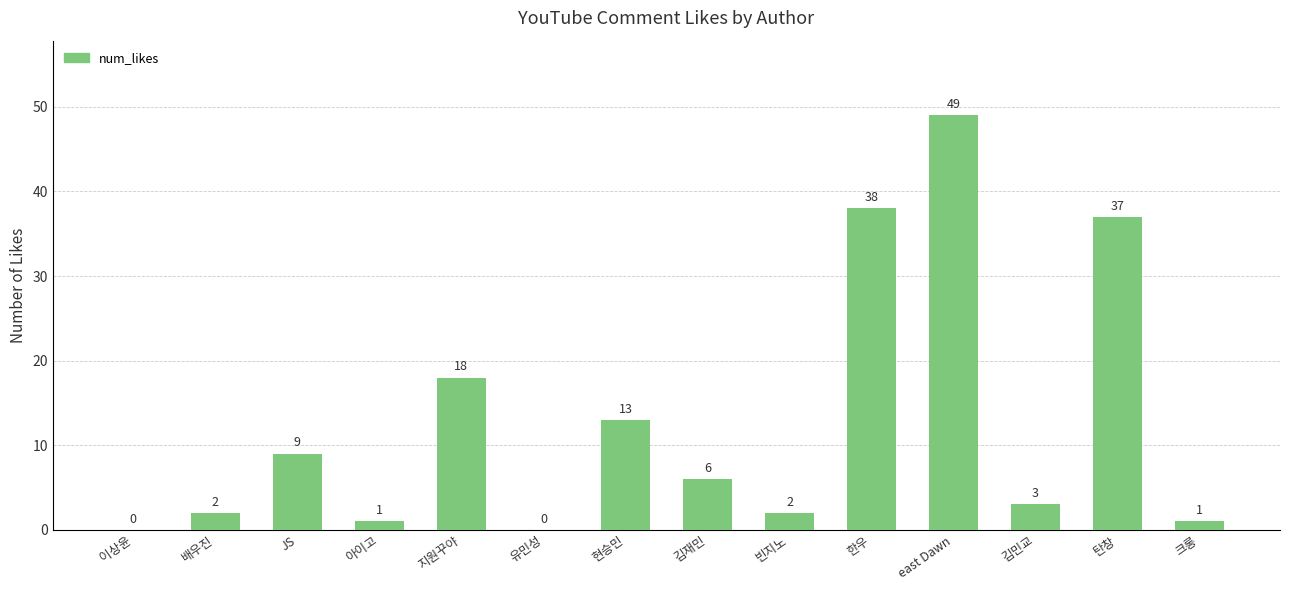

What is the sum of the values at 김민교 and east Dawn?

52